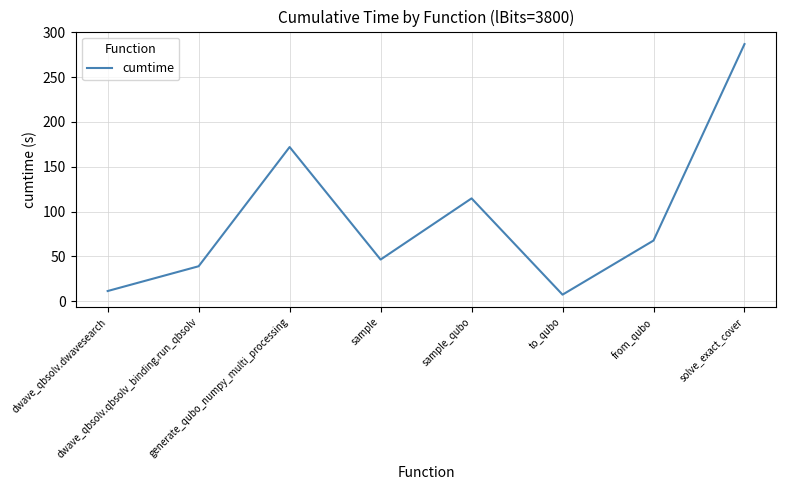

What is the sum of all values?

746.1